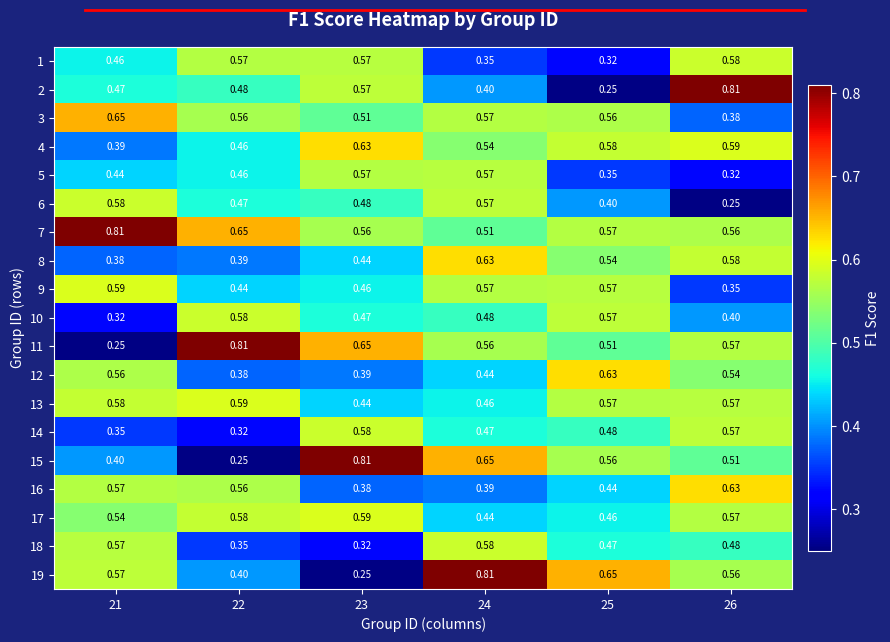

Is the value of 5 at 25 greater than the value of 13 at 21?

No